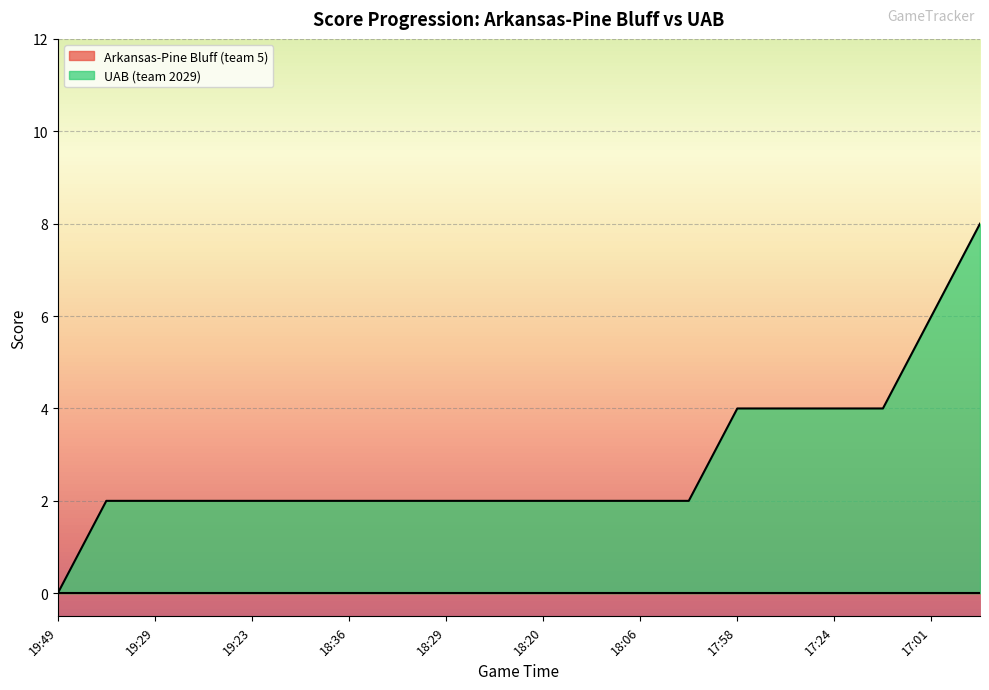

True or false: the data has more than 2 interior local peaks.

False